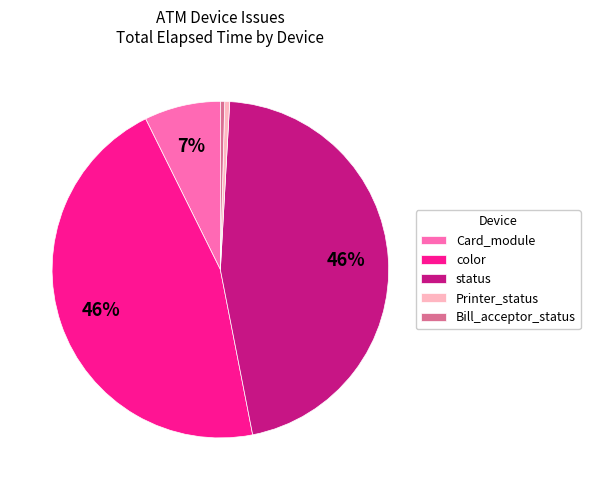

How many slices are in this pie chart?

5